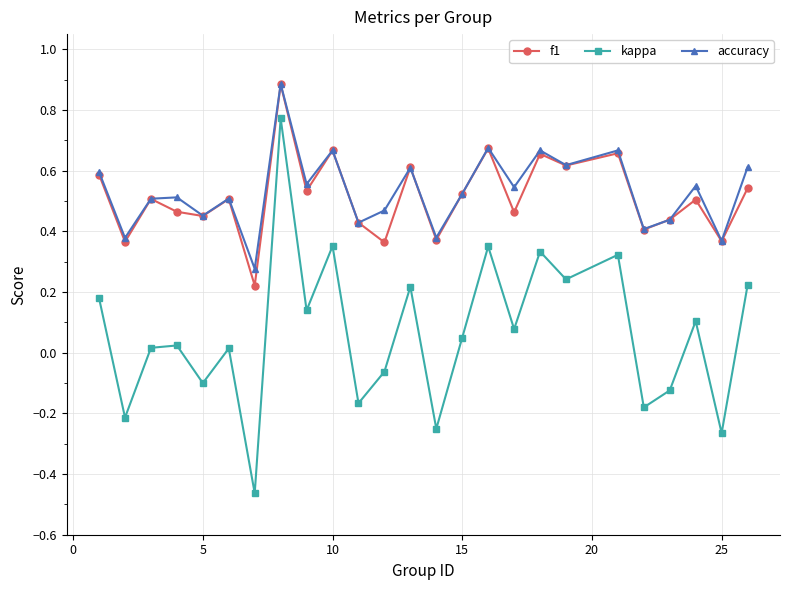

Which series has the largest total across all categories?

accuracy